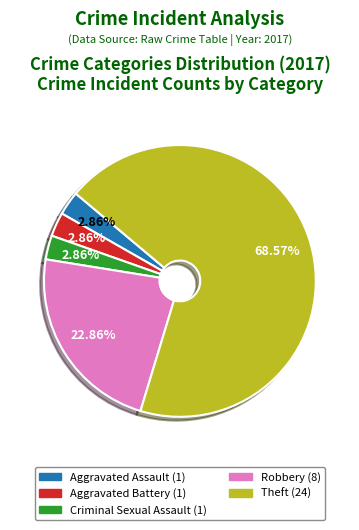

Is there any slice that represents more than half of the pie?

Yes